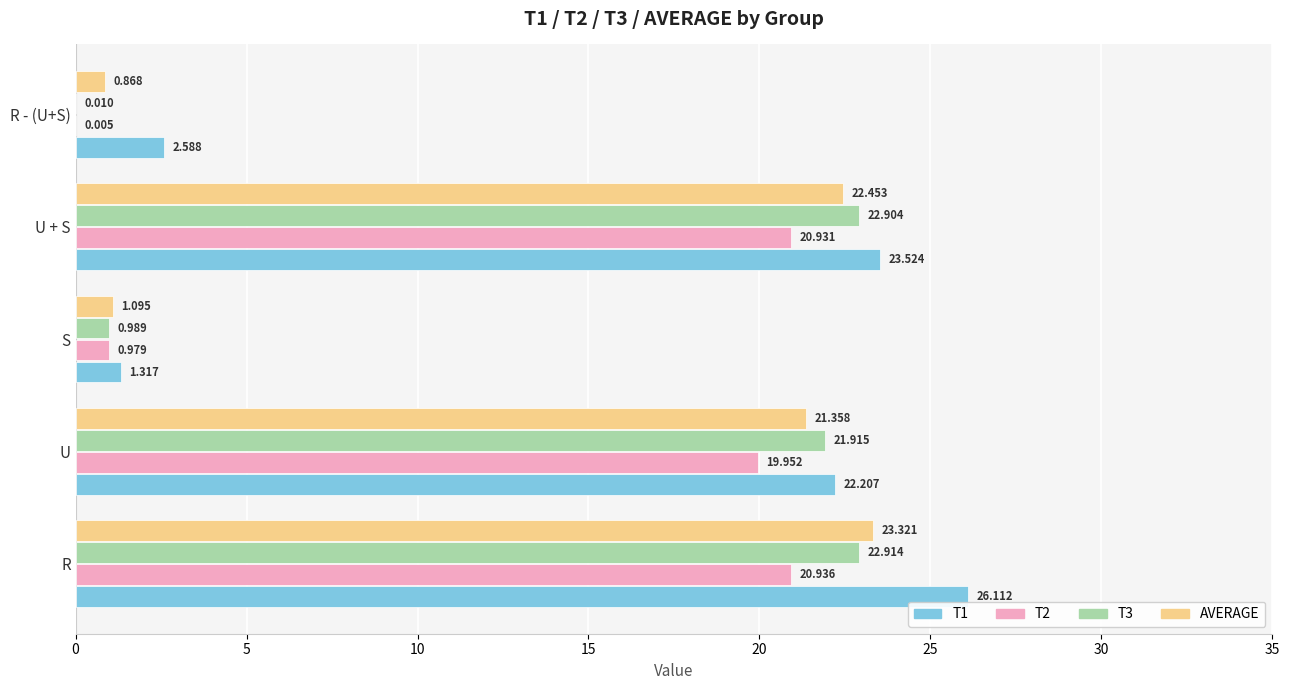

At which category does the chart reach its peak across all series?

R